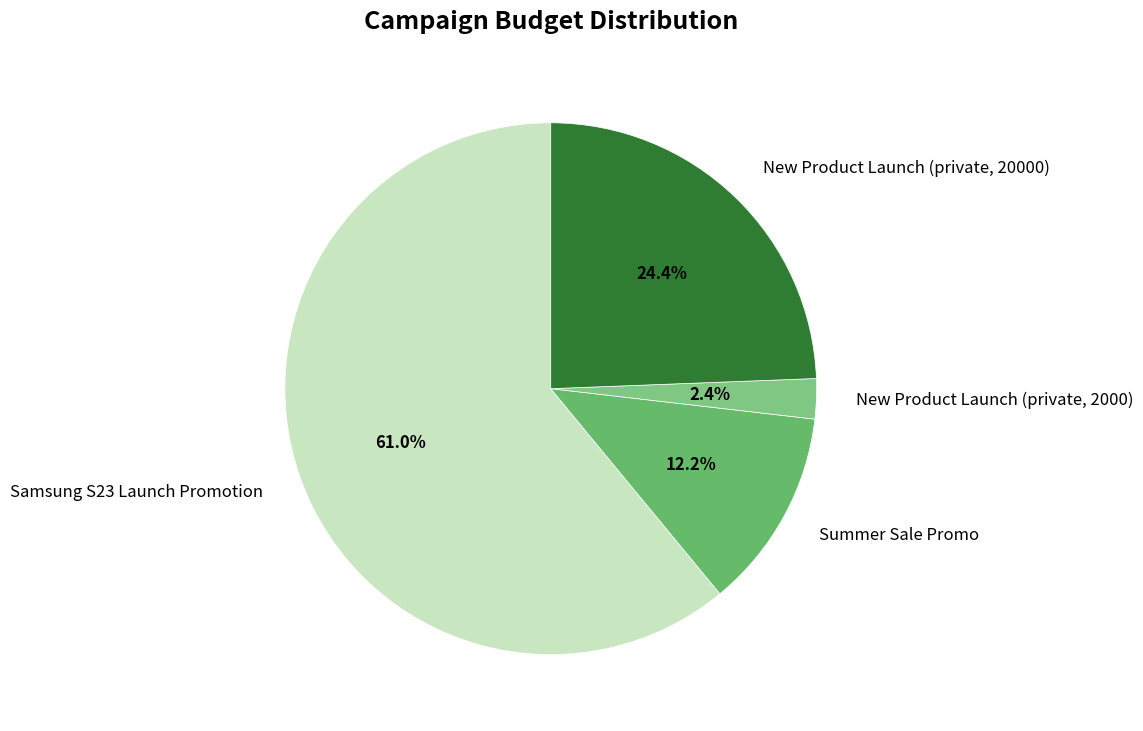

Which has a higher value, New Product Launch (private, 2000) or Summer Sale Promo?

Summer Sale Promo